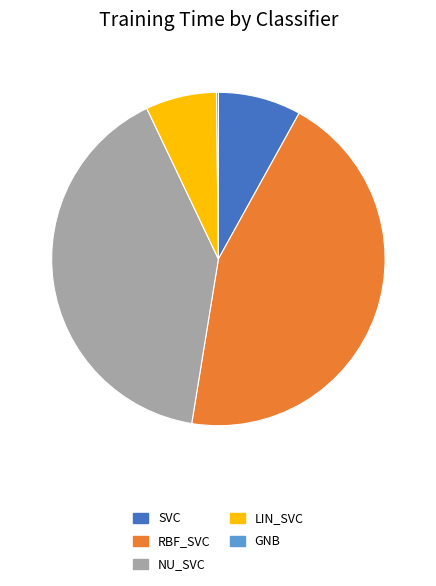

Is there any slice that represents more than half of the pie?

No